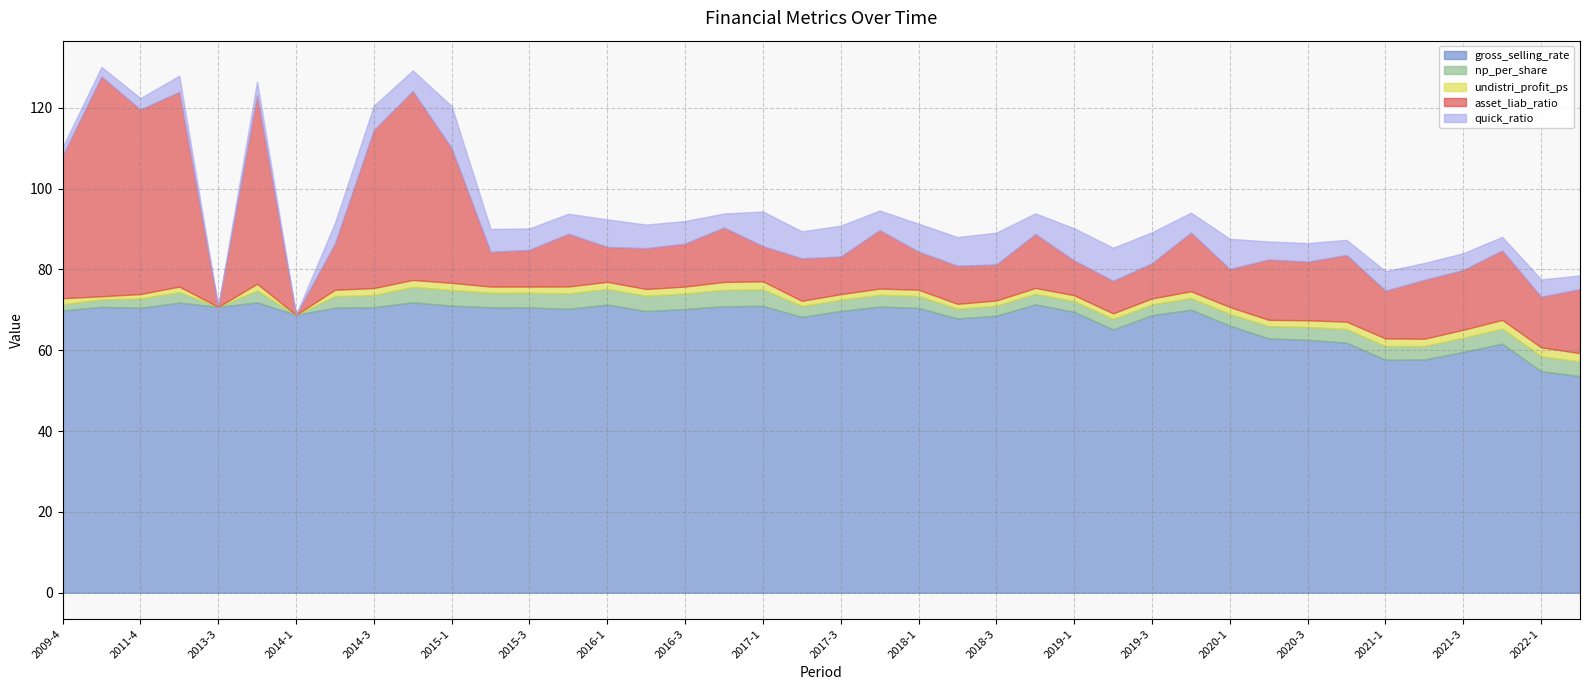

At 2015-1, list the series in order from largest to smallest.

gross_selling_rate, asset_liab_ratio, quick_ratio, np_per_share, undistri_profit_ps